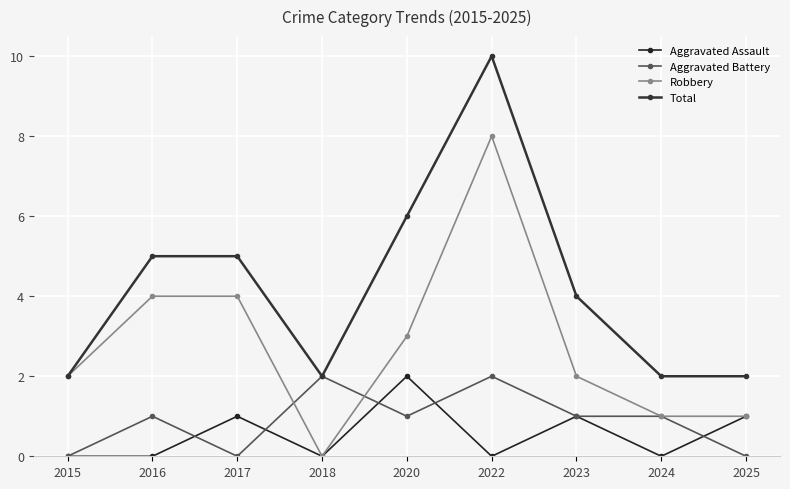

What is the difference between the maximum and minimum values in the Aggravated Battery series?

2